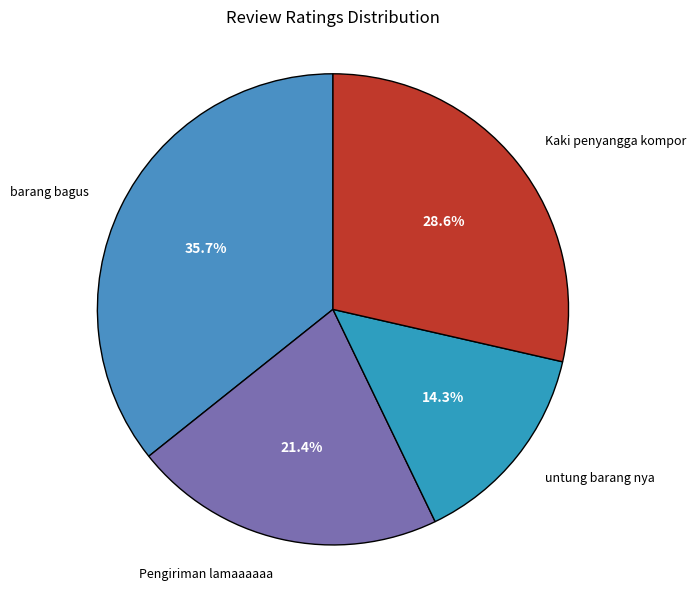

Is there a majority slice in this chart?

No